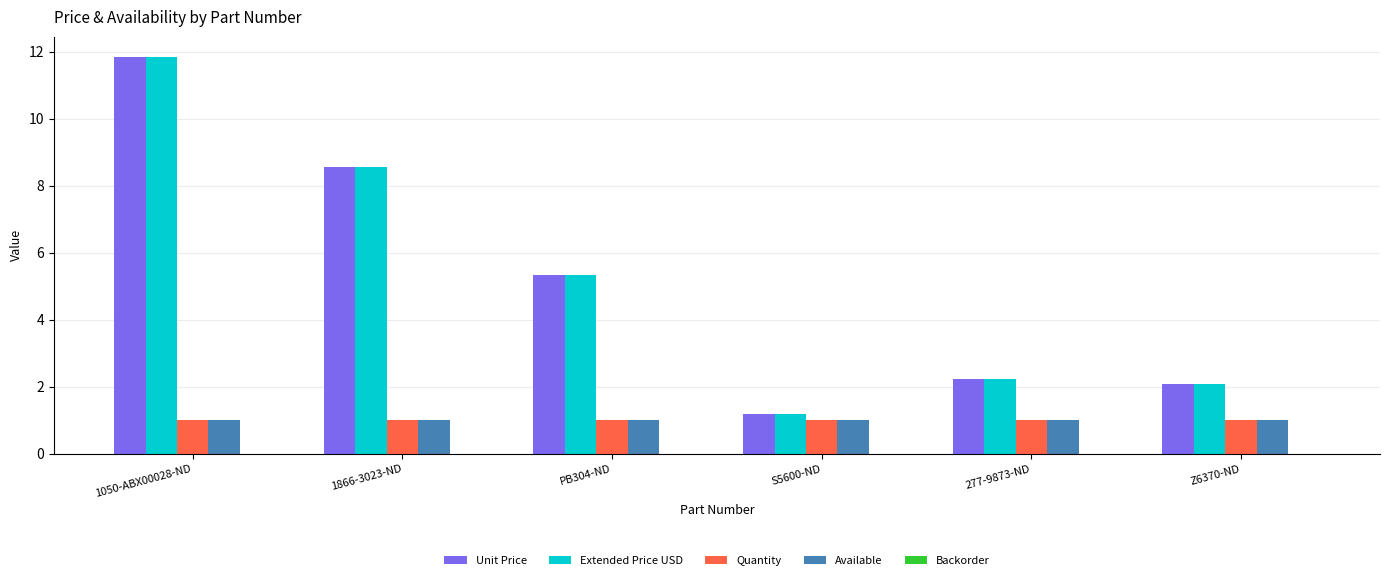

What position from the left is S5600-ND?

4